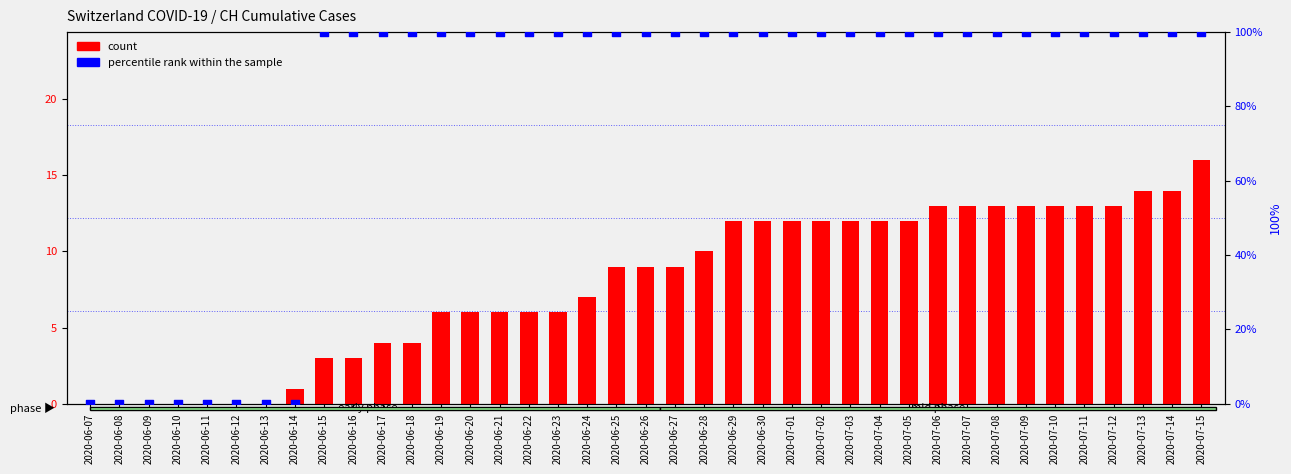

Which series has the largest total across all categories?

percentile rank within the sample